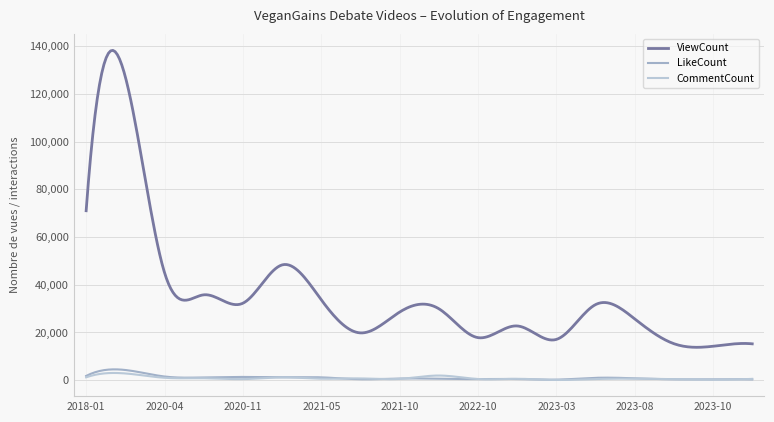

What is the label of the 13th point from the left?

2023-03-03